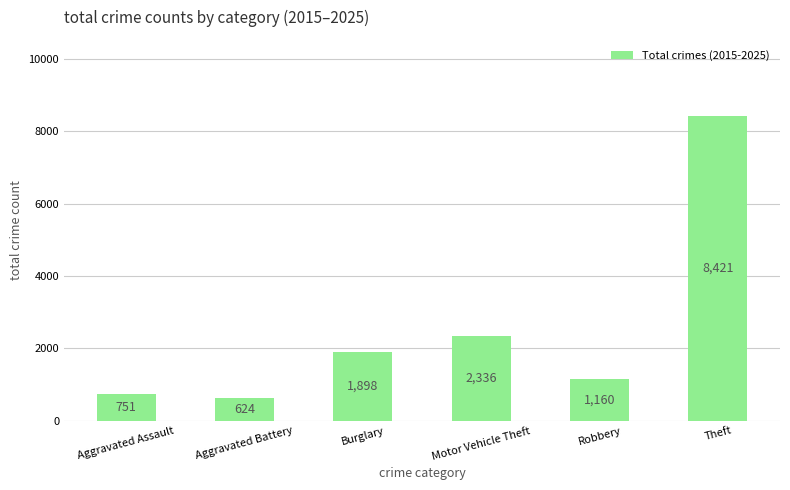

What is the average value?

2532